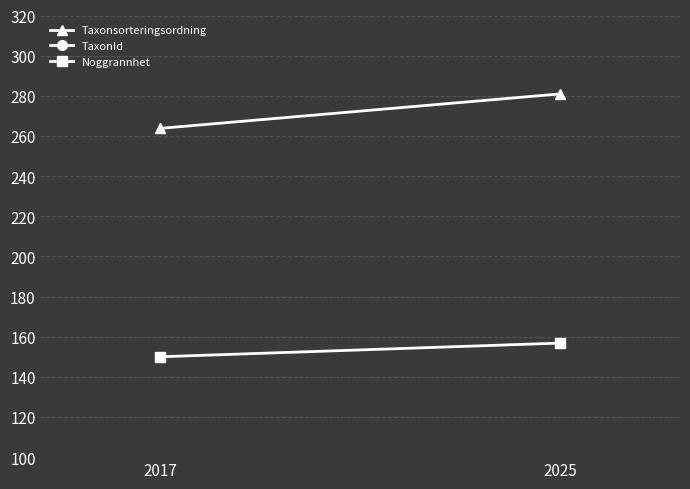

Reading right to left, list all the values displayed in this chart.

Taxonsorteringsordning: 2025=280.9	2017=263.8
TaxonId: 2025=92.8	2017=37.5
Noggrannhet: 2025=156.8	2017=150.0